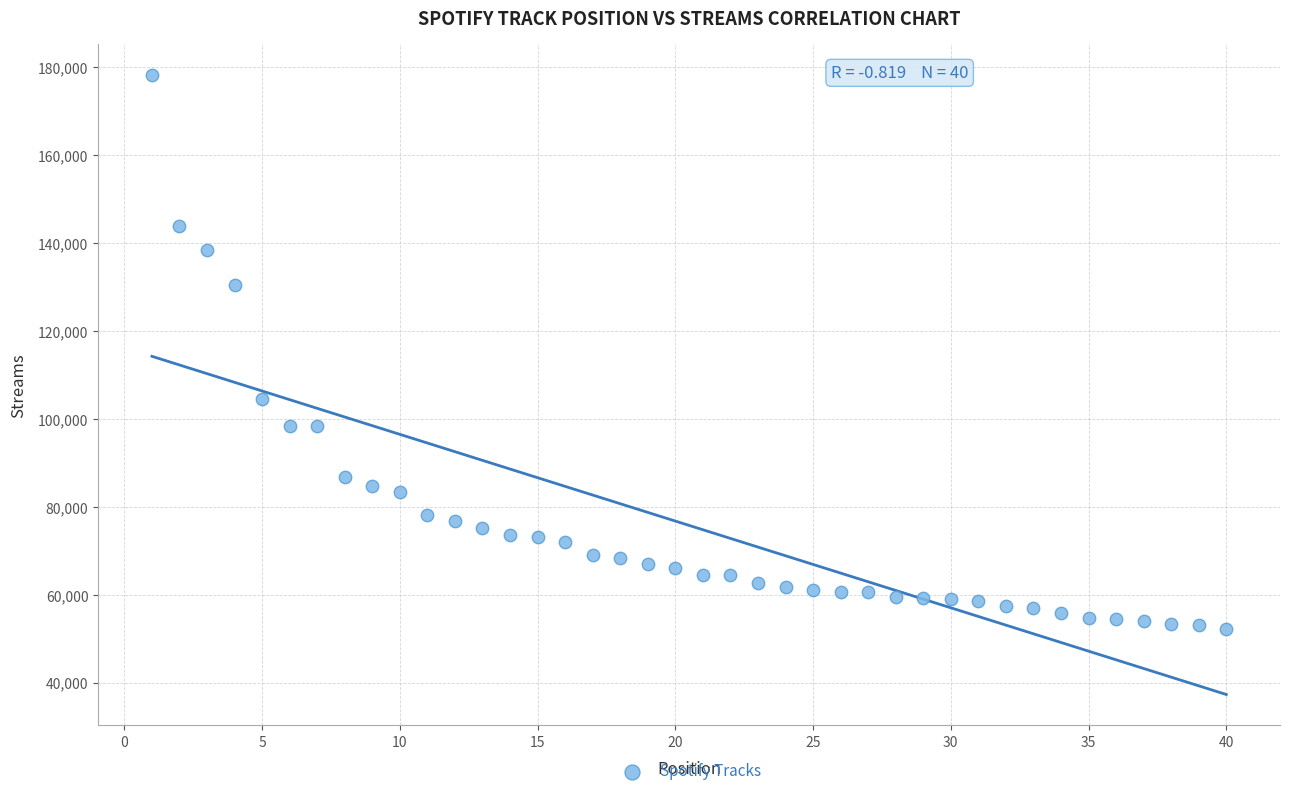

What Y value in the scatter plot is closest to 115220?

104466